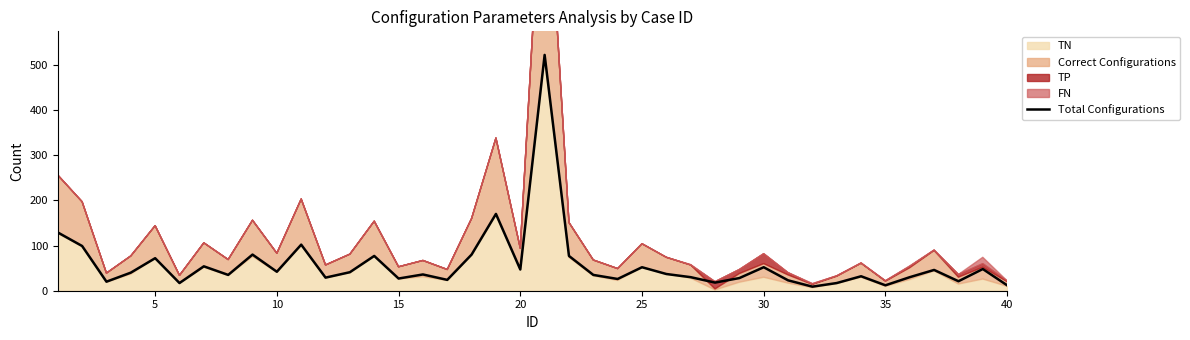

What is the highest value of the Total Configurations series?

522